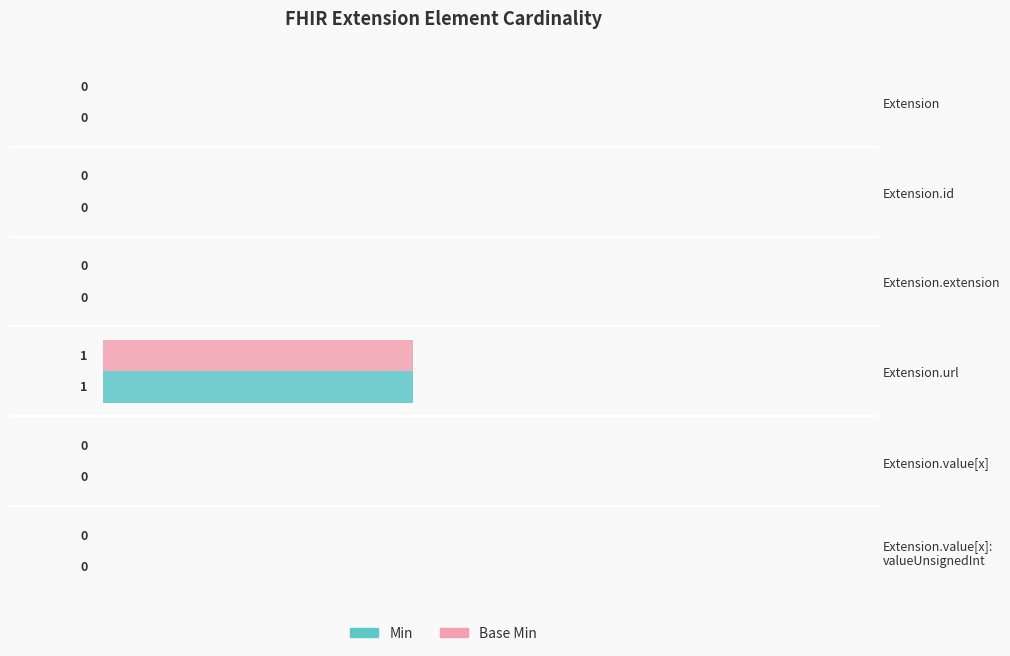

True or false: Min has a value of 0 at Extension.extension.

True